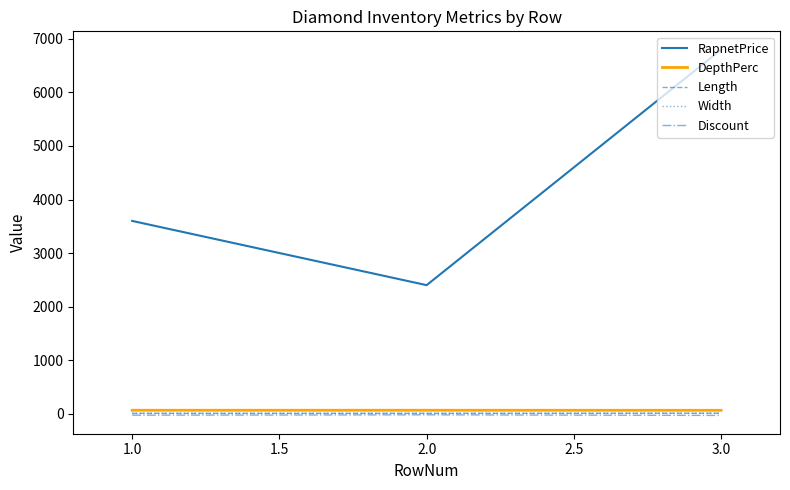

At which category is the sum across all series the highest?

3.0